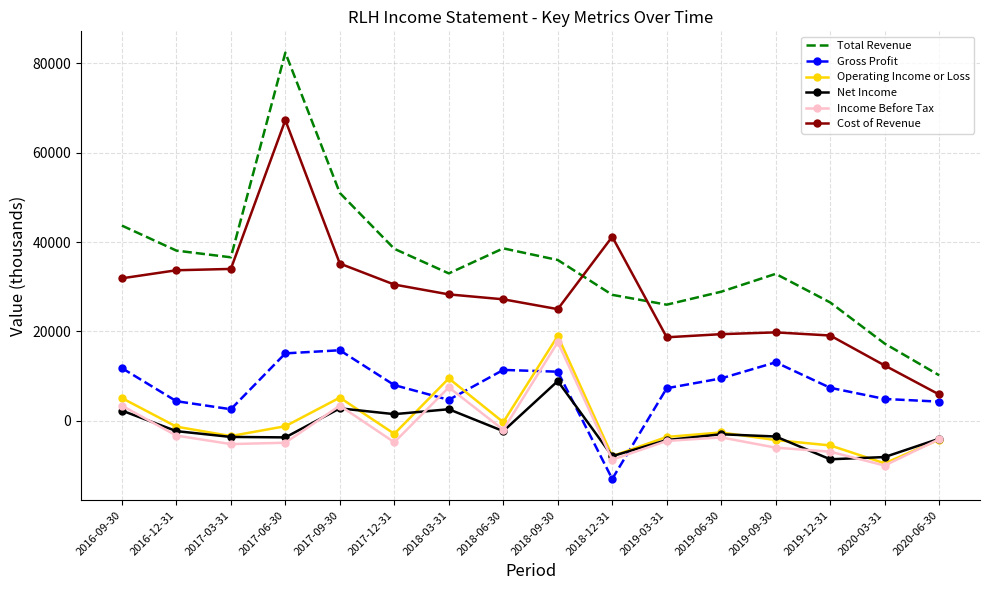

True or false: Income Before Tax and Total Revenue intersect in this chart.

False